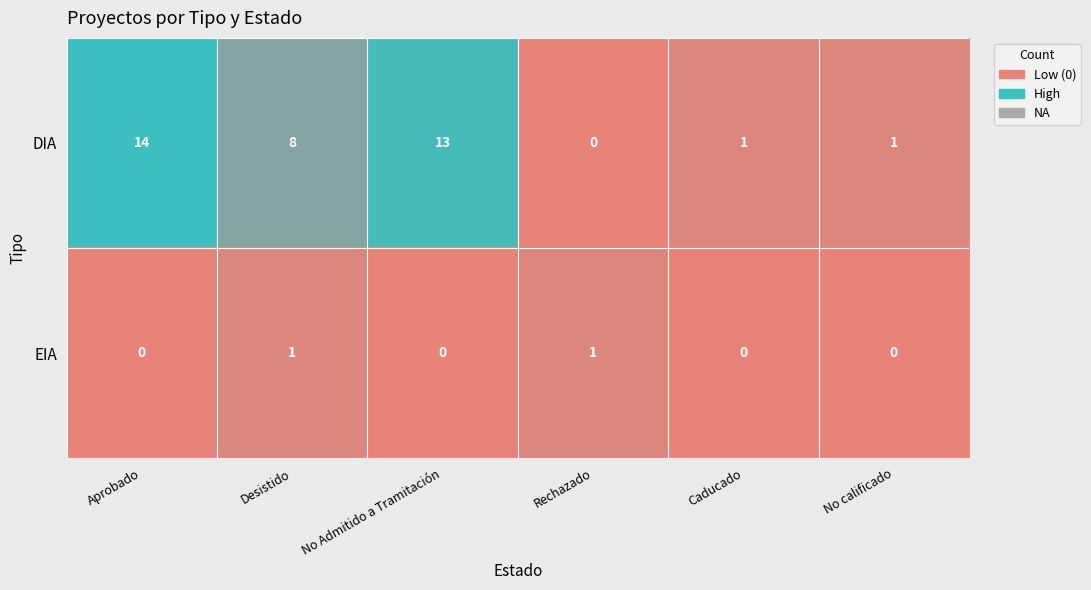

Count the number of data series in this chart.

2